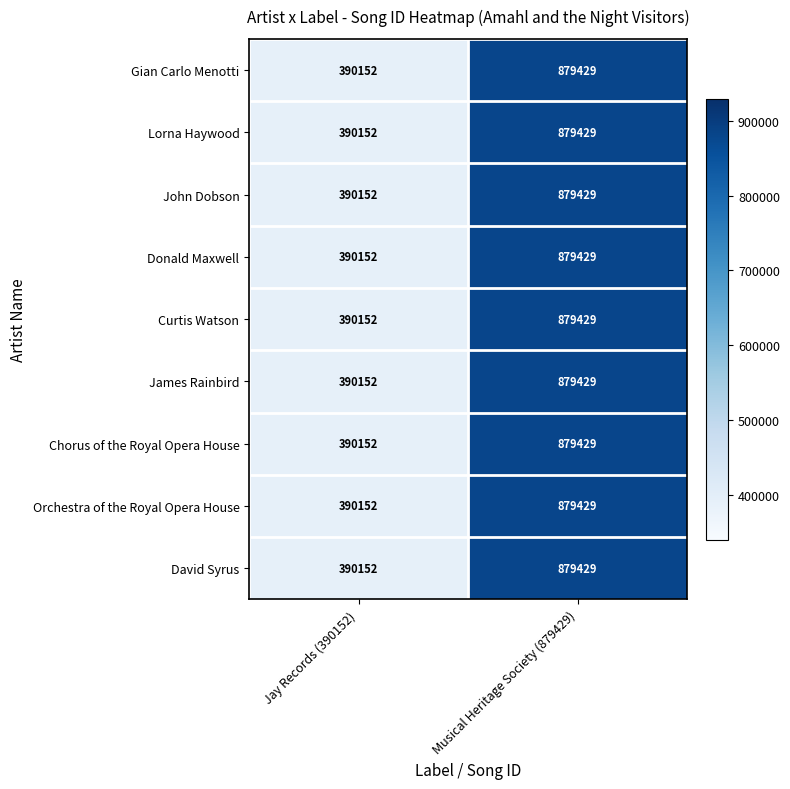

At which label is Lorna Haywood closest to 634790?

Jay Records (390152)